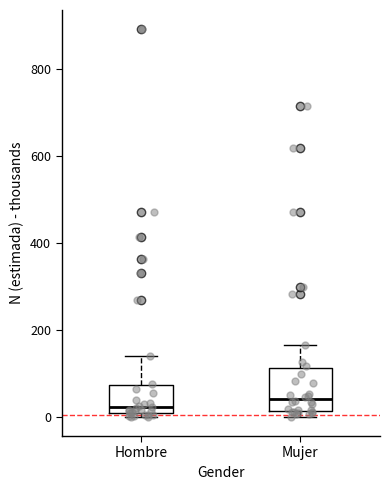

Reading left to right, transcribe this box plot: for each box, give where its median line is, the range the box spans, and where its two whiskers end, as read against the y-axis. The values are not printed on the chart, so give them approximately, as read against the axis.

Hombre: median 20, box 0 to 80, whiskers 0 (just below the box's lower edge) to 140
Mujer: median 40, box 20 to 120, whiskers 0 to 160